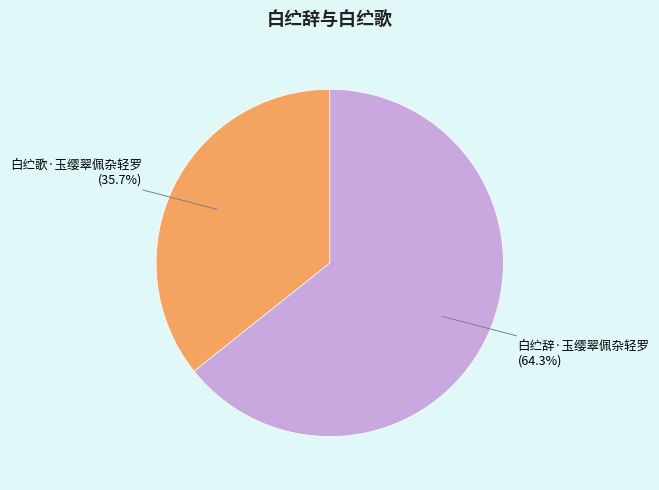

The 白纻歌·玉缨翠佩杂轻罗 slice represents 23% of the pie. True or false?

False